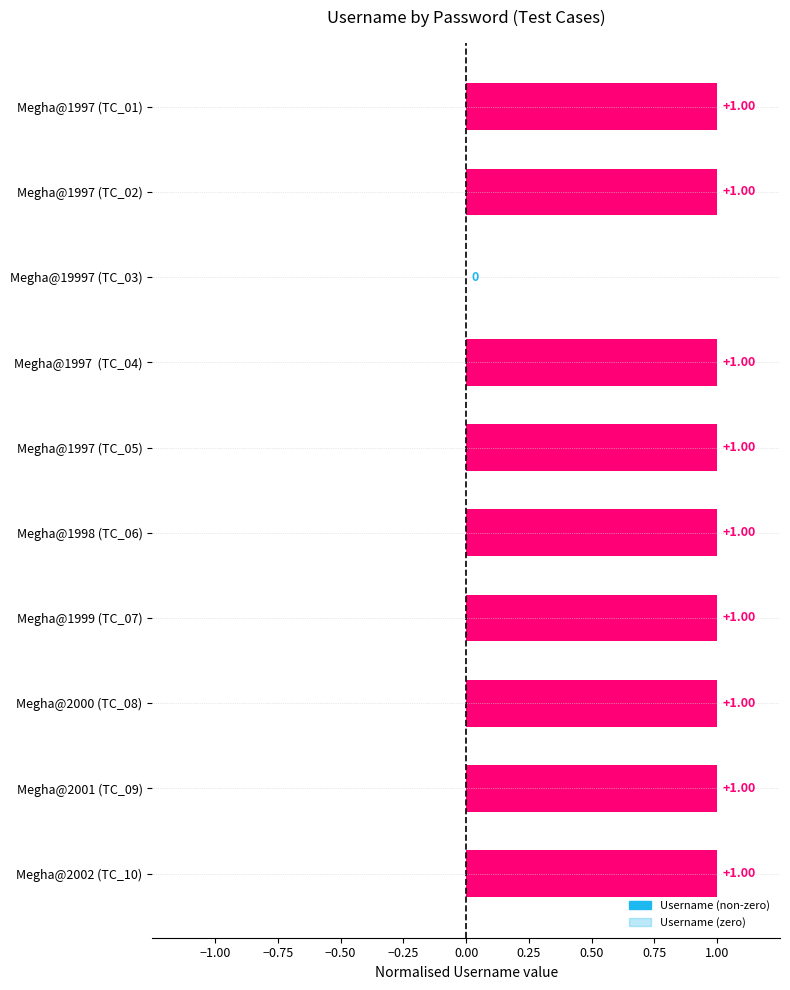

What is the sum of all values?

9